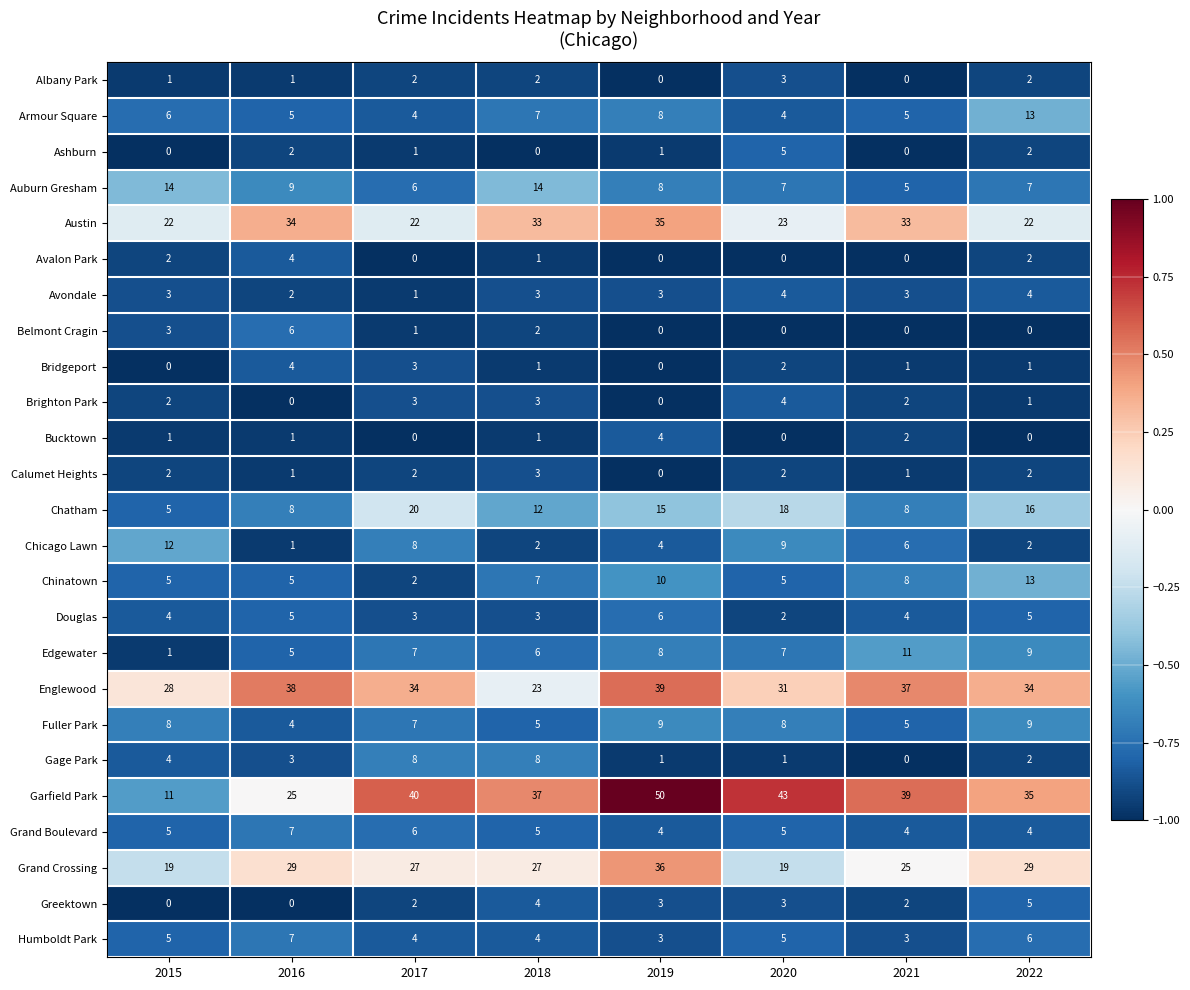

Which series has the largest total across all categories?

Garfield Park